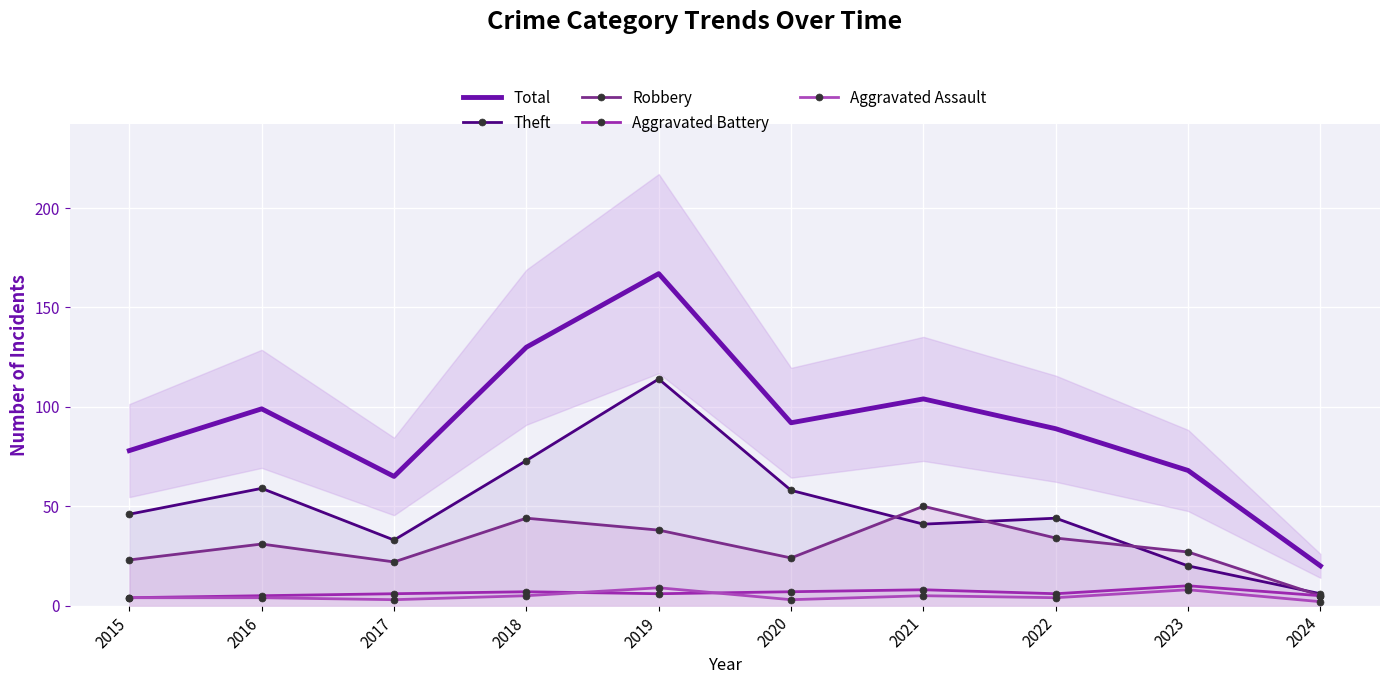

What is the average value of the Aggravated Assault series?

5